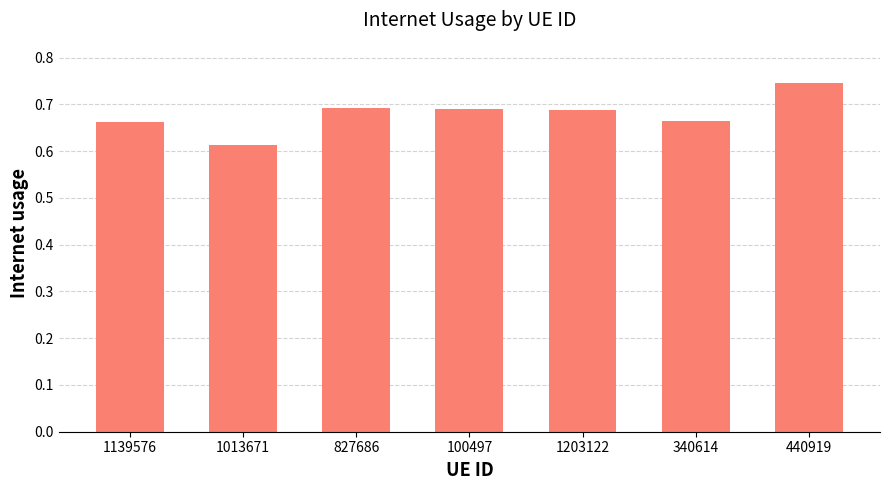

Between 440919 and 1013671, which is larger?

440919